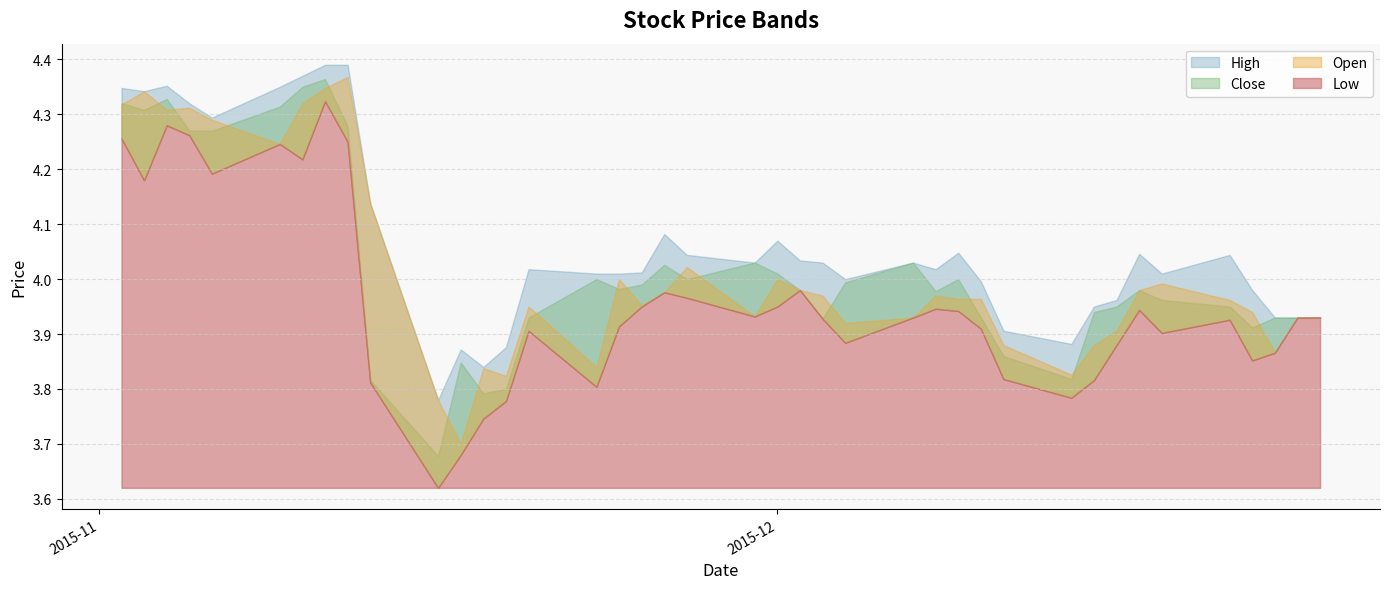

What is the average value of the Open series?

4.0